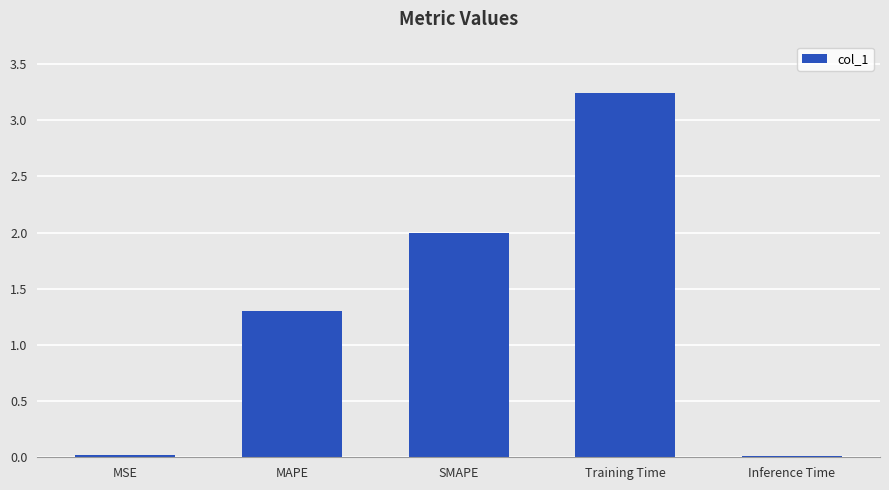

What is the sum of the values at Training Time and SMAPE?

5.2